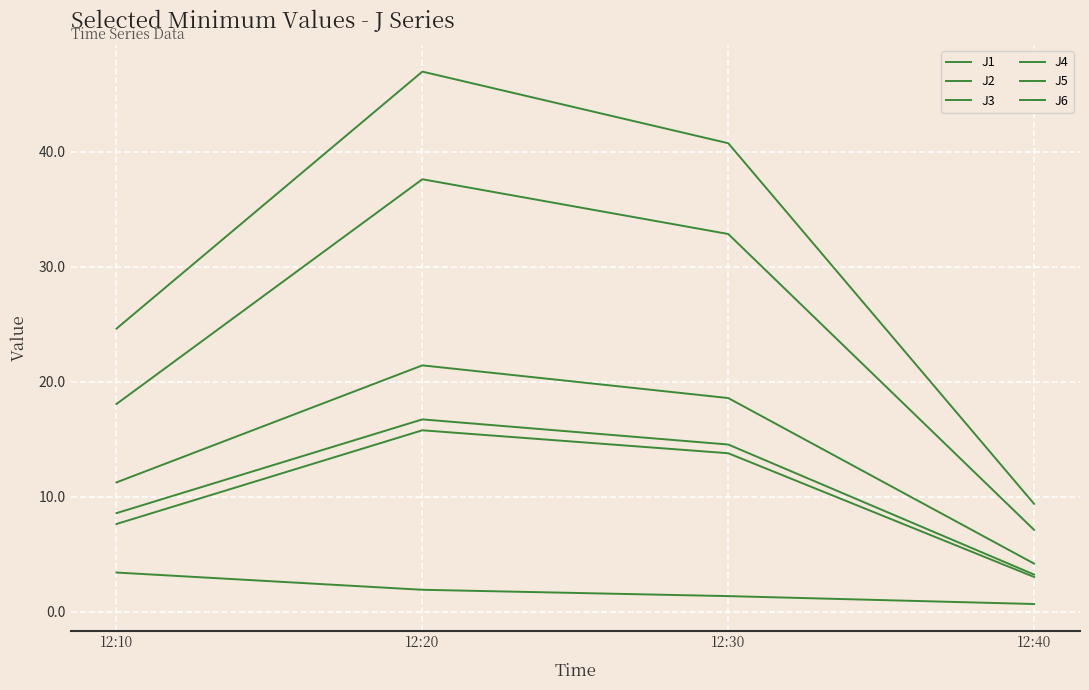

Where does the J2 series first go above 13?

12:20